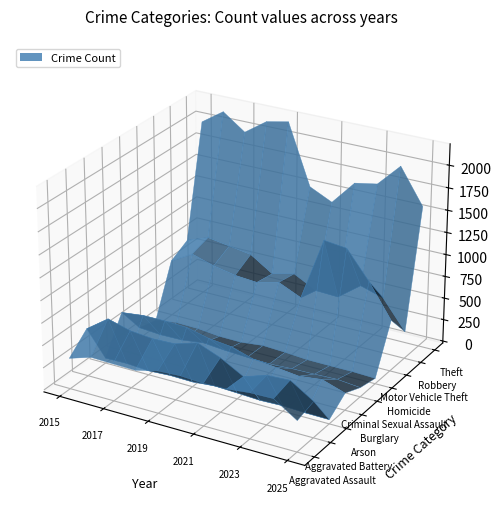

Between 2020 and 2021, which series saw the biggest shift?

Robbery